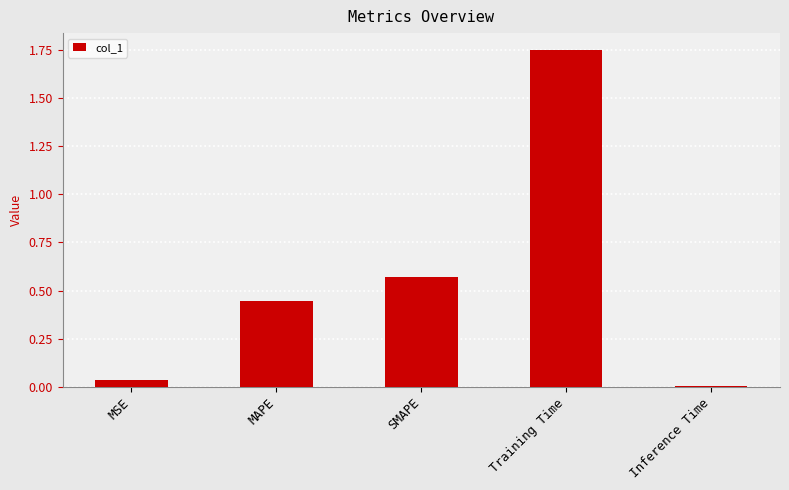

How many categories are shown in the chart?

5